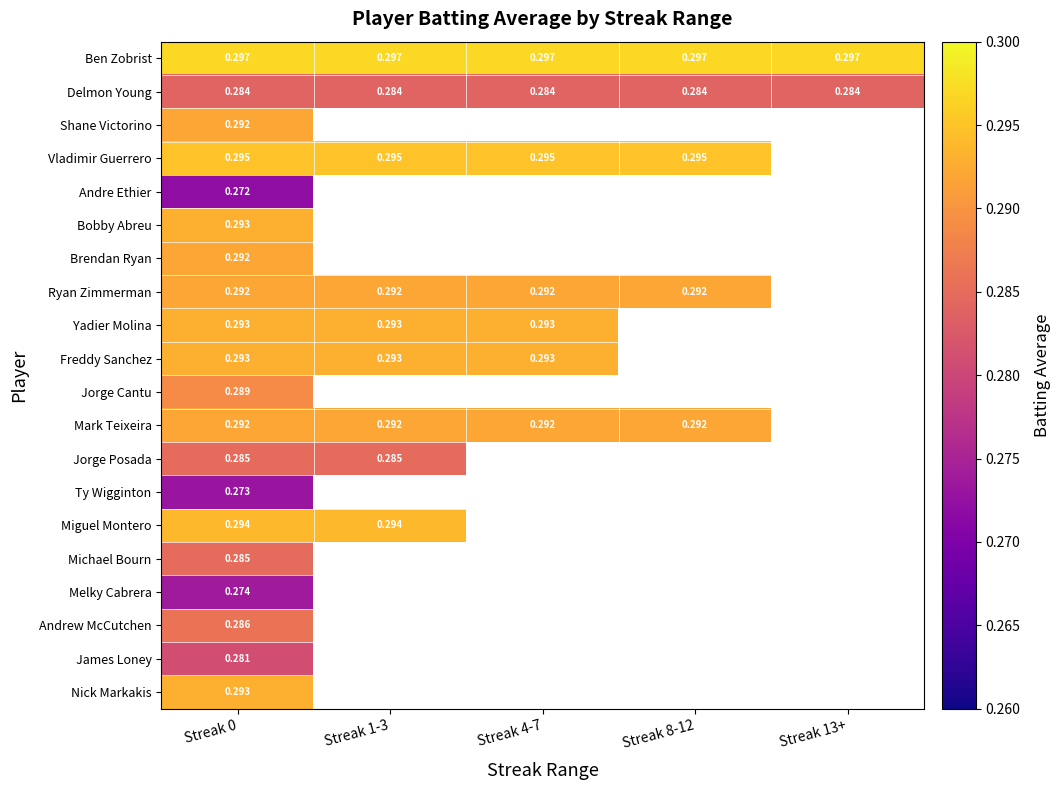

How many categories are shown in the chart?

5